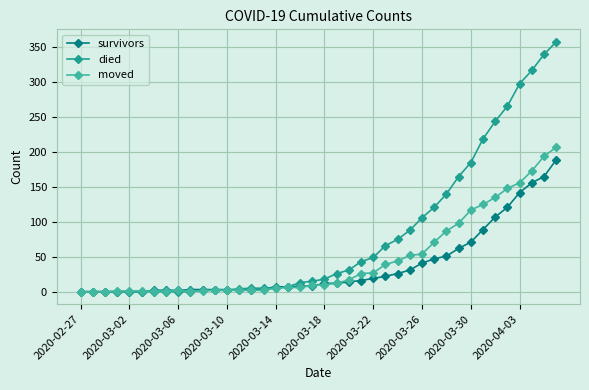

What is the greatest value displayed?

358